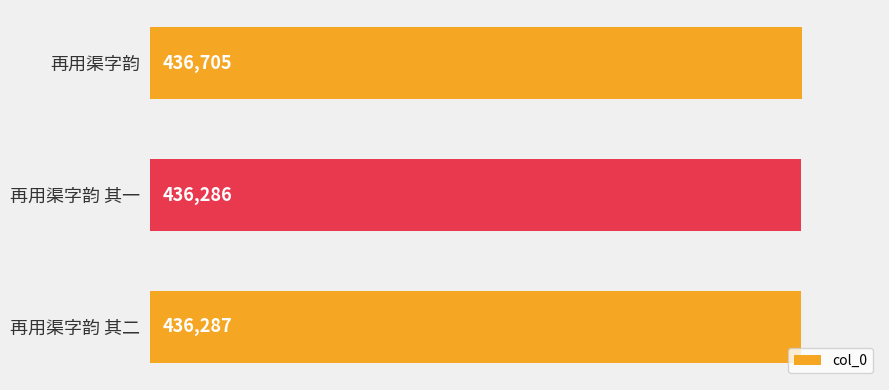

Reading top to bottom, extract all data points from this chart.

436705	436286	436287